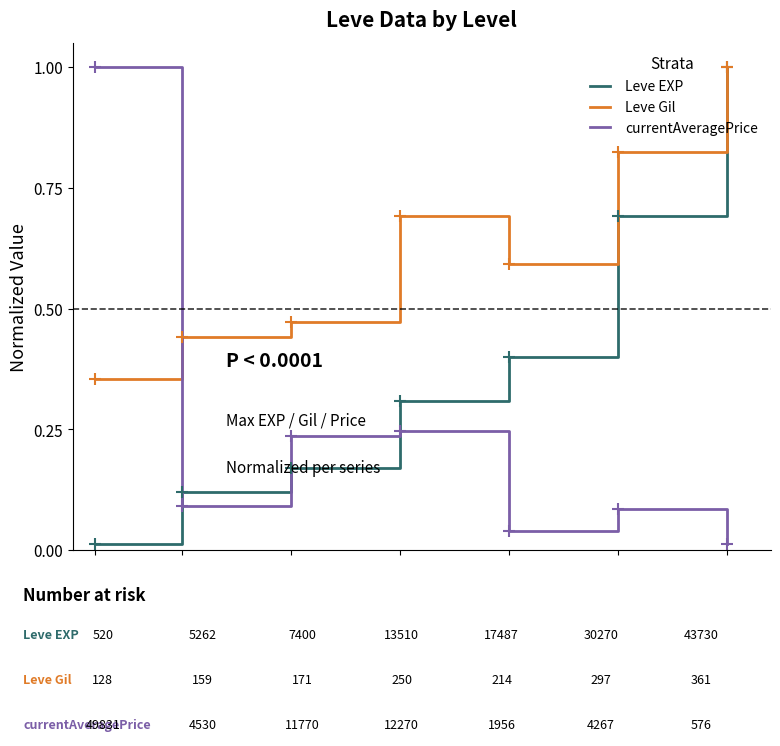

Which series has the largest total across all categories?

Leve Gil